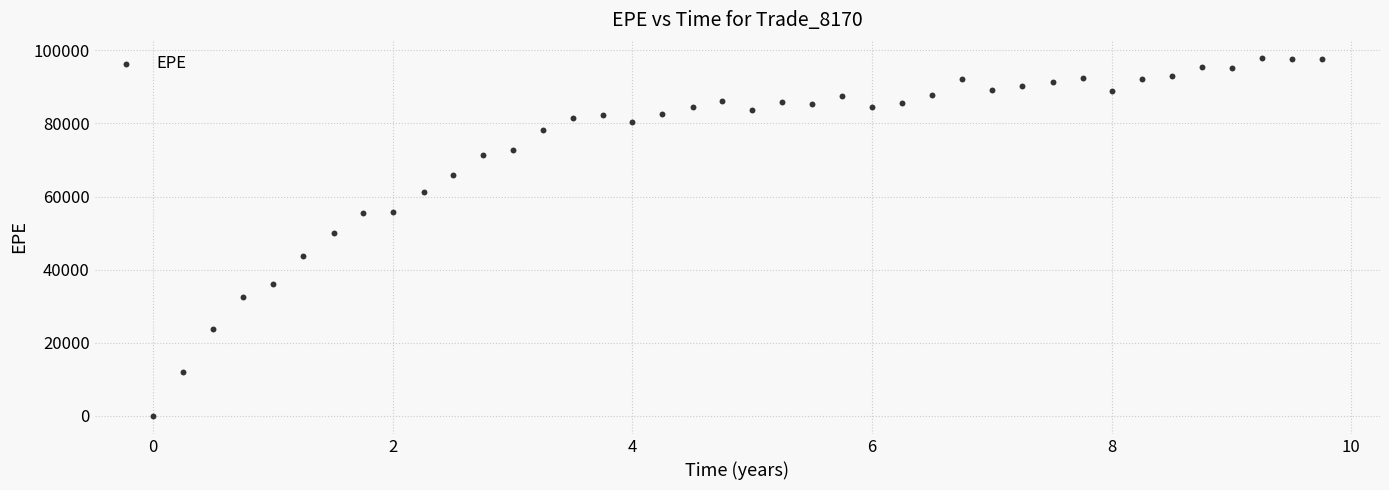

What is the range of Y values (max minus min)?

97969.7